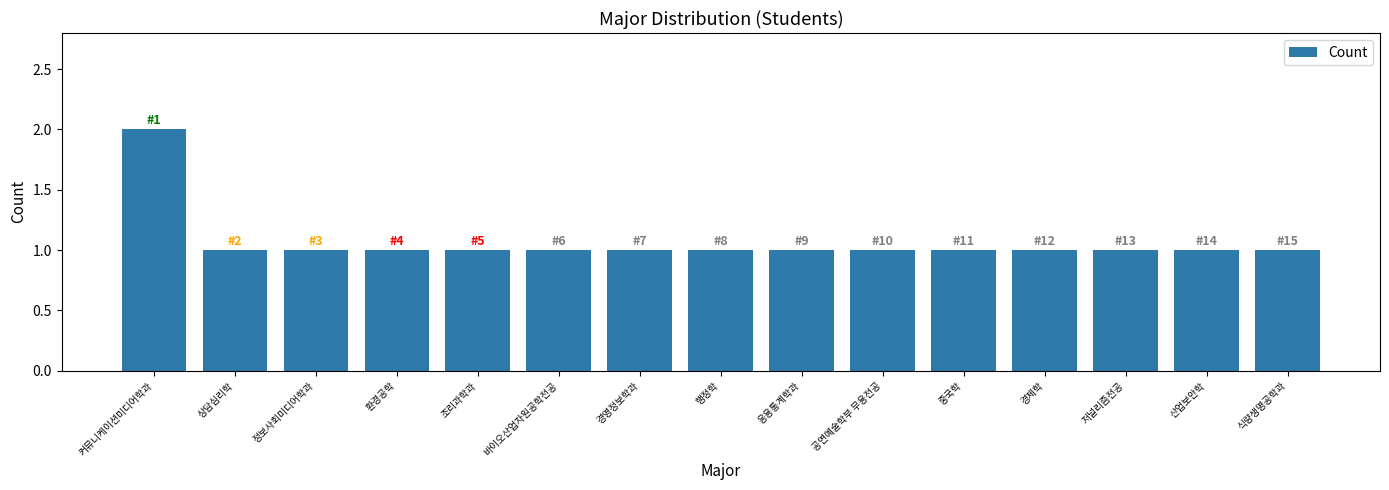

True or false: the data shows 0 at 저널리즘전공.

False